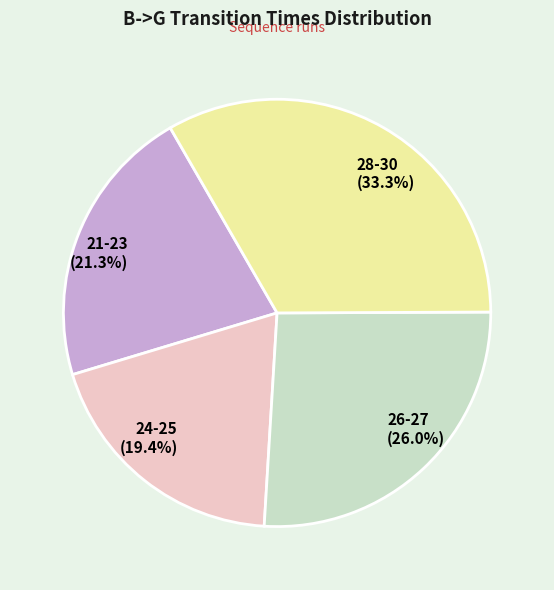

Combined, what portion of the pie is 21-23 and 24-25?

40.7%